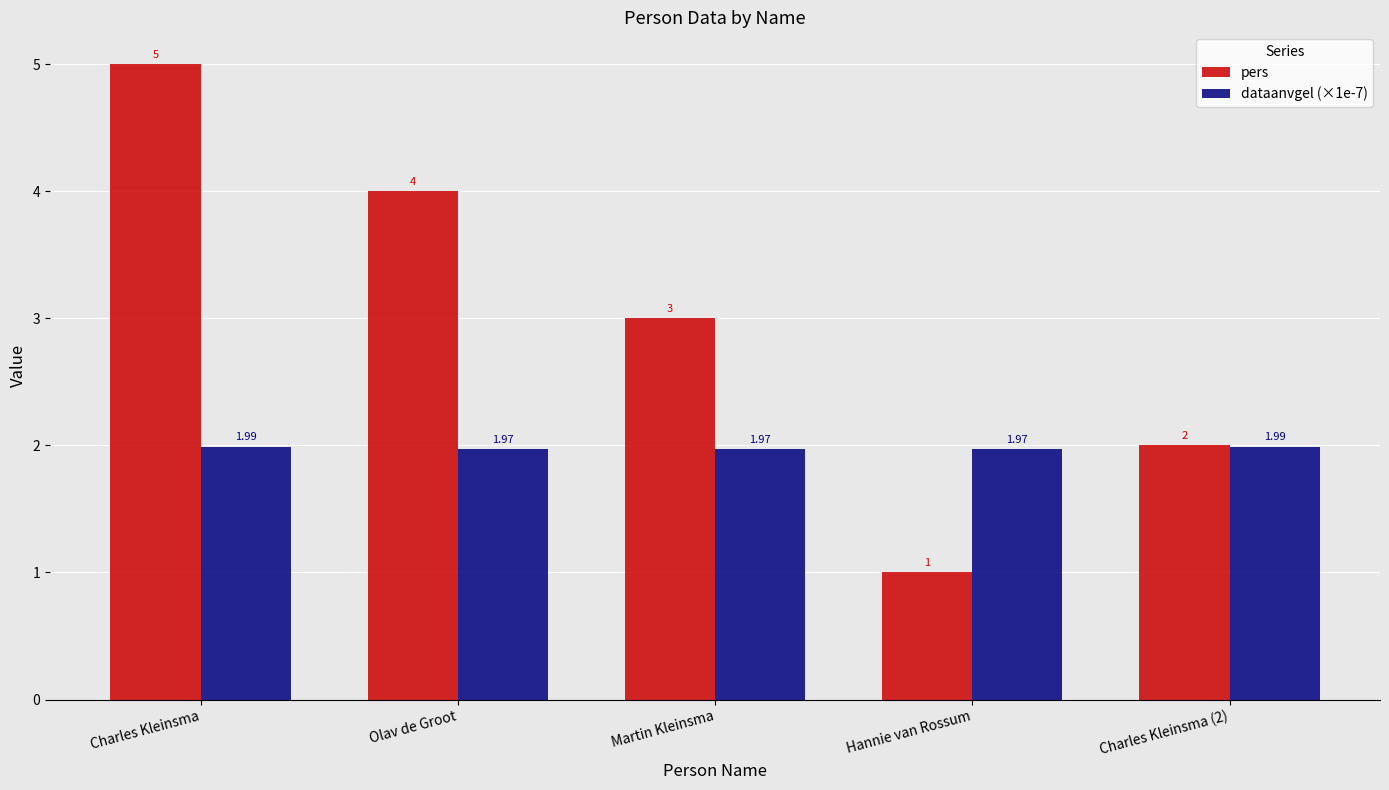

Which series has the largest total across all categories?

pers